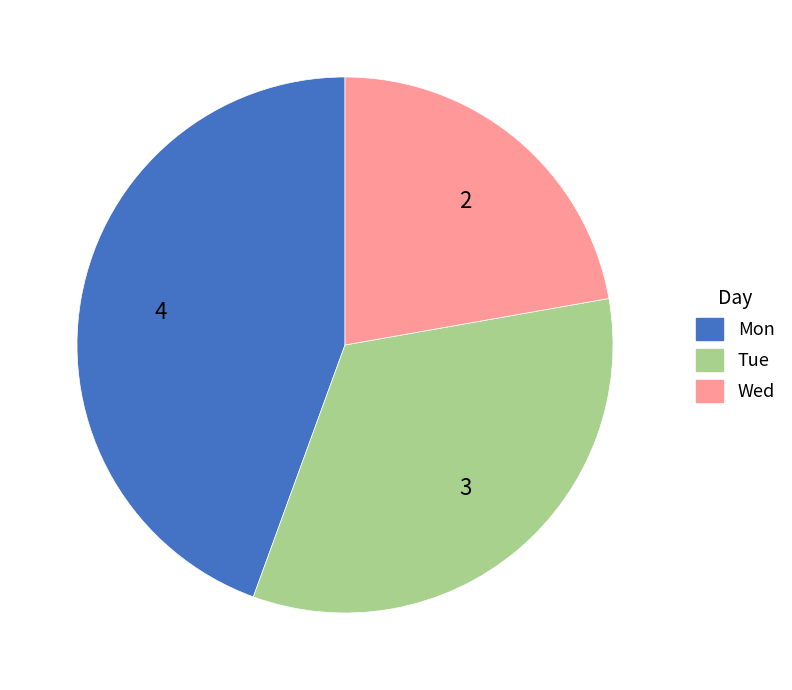

Is there any slice that represents more than half of the pie?

No